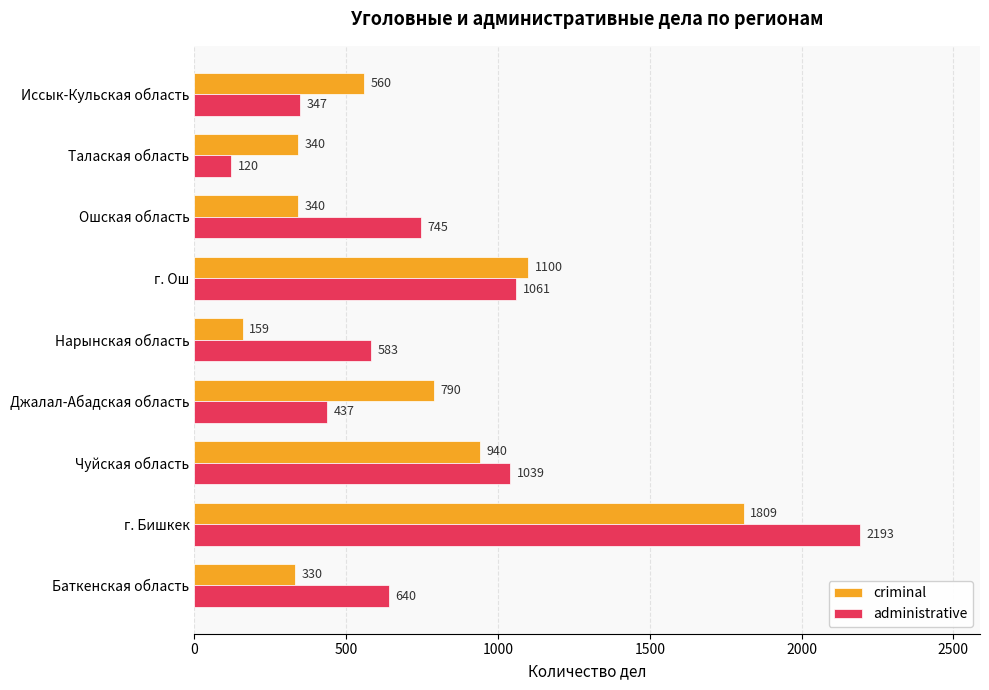

Which series has the largest total across all categories?

administrative